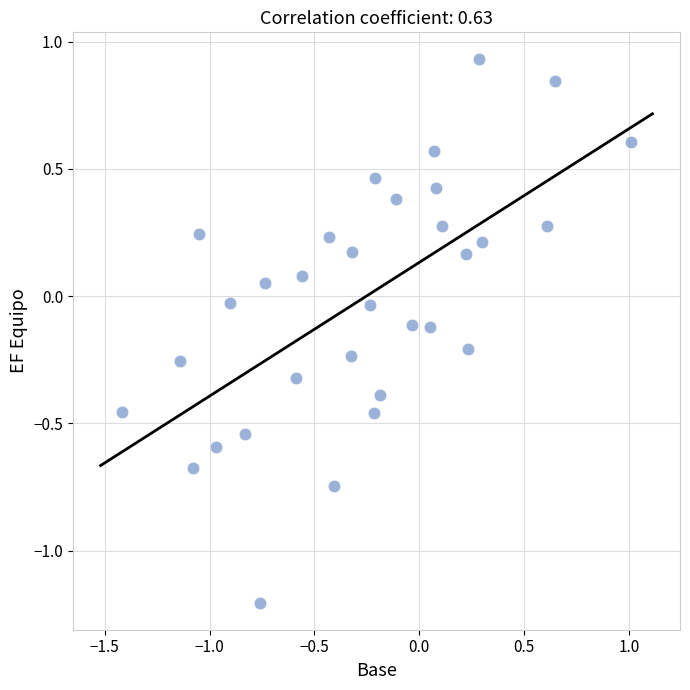

What is the range of Y values (max minus min)?

2.1